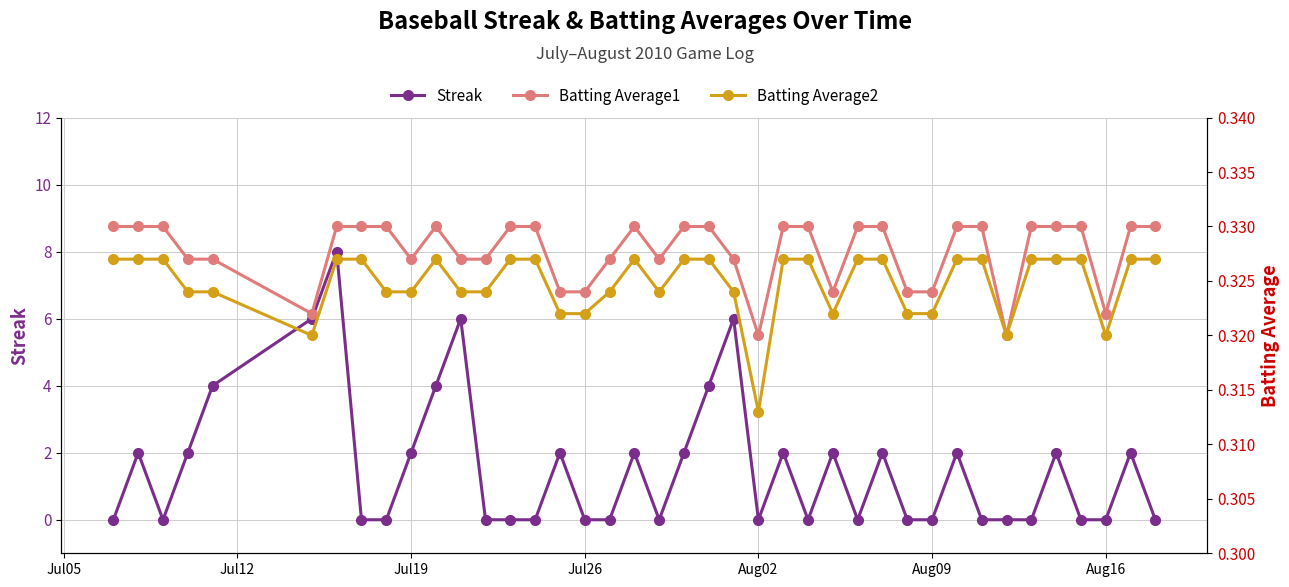

How many lines are shown in the chart?

3